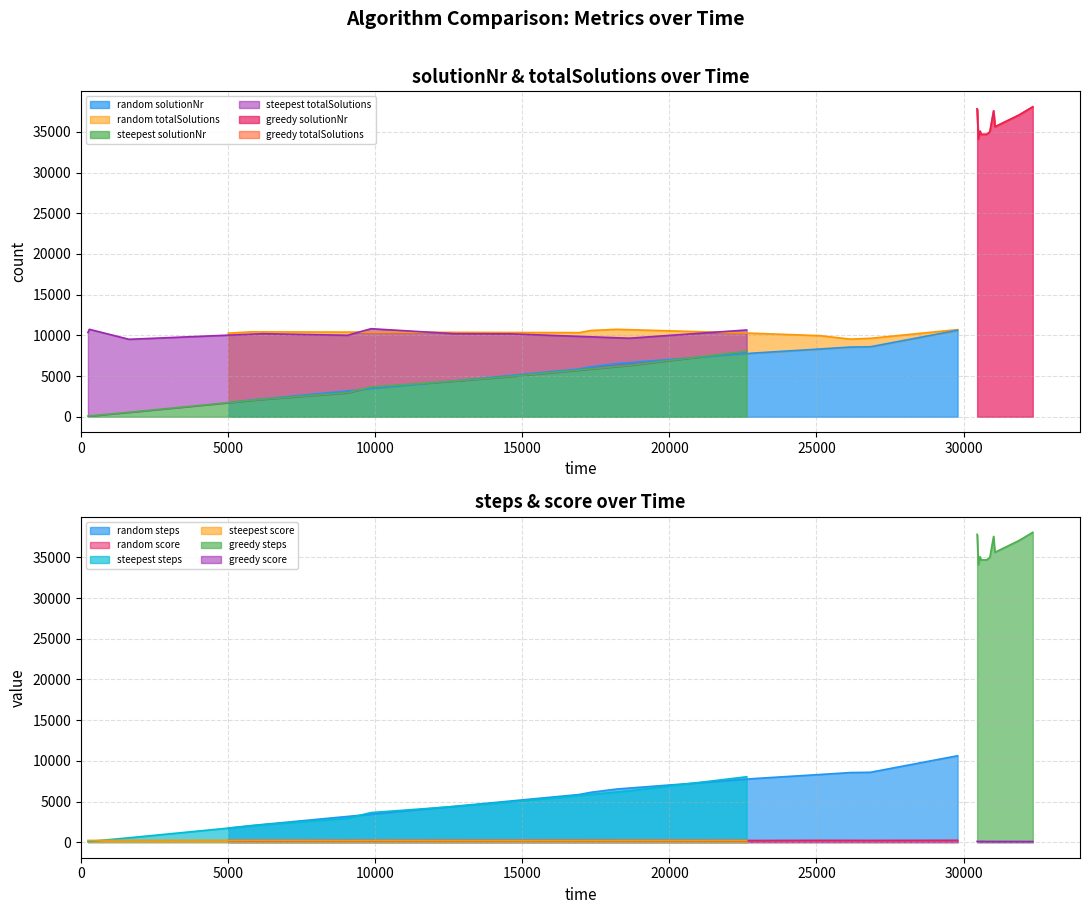

What is the sum of all solutionNr values?

459262